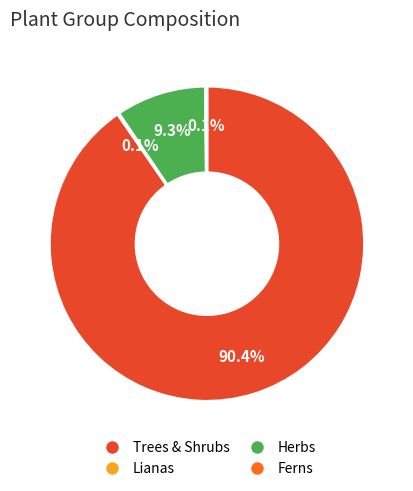

Is there any slice that represents more than half of the pie?

Yes